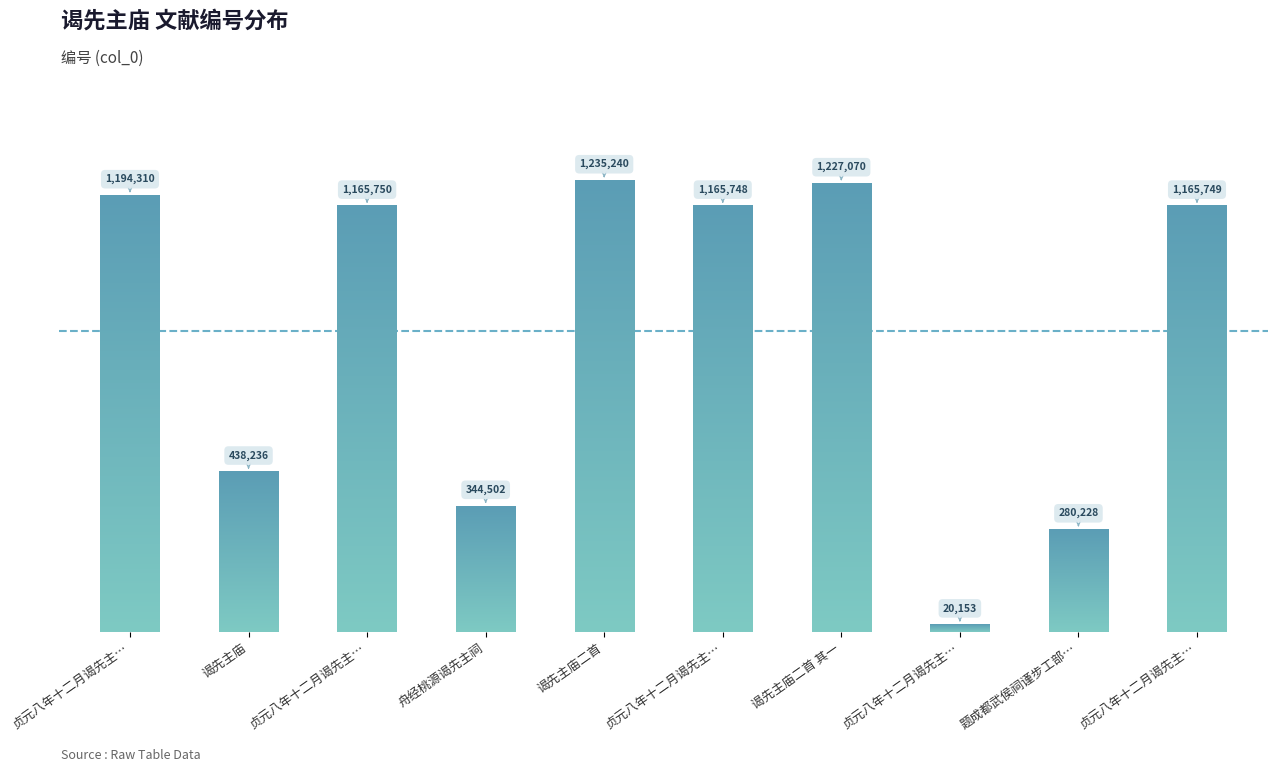

At which label is the value closest to 627696?

谒先主庙